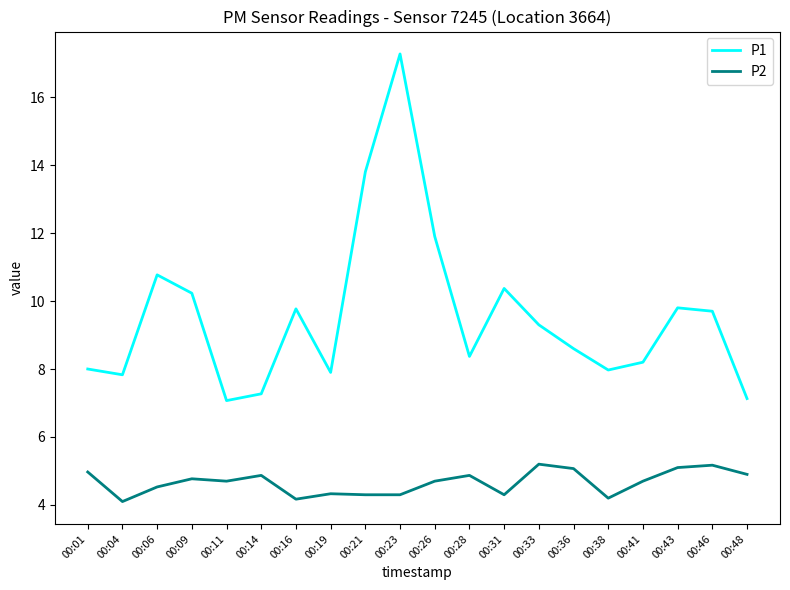

List the series in order of their peak value, lowest first.

P2, P1